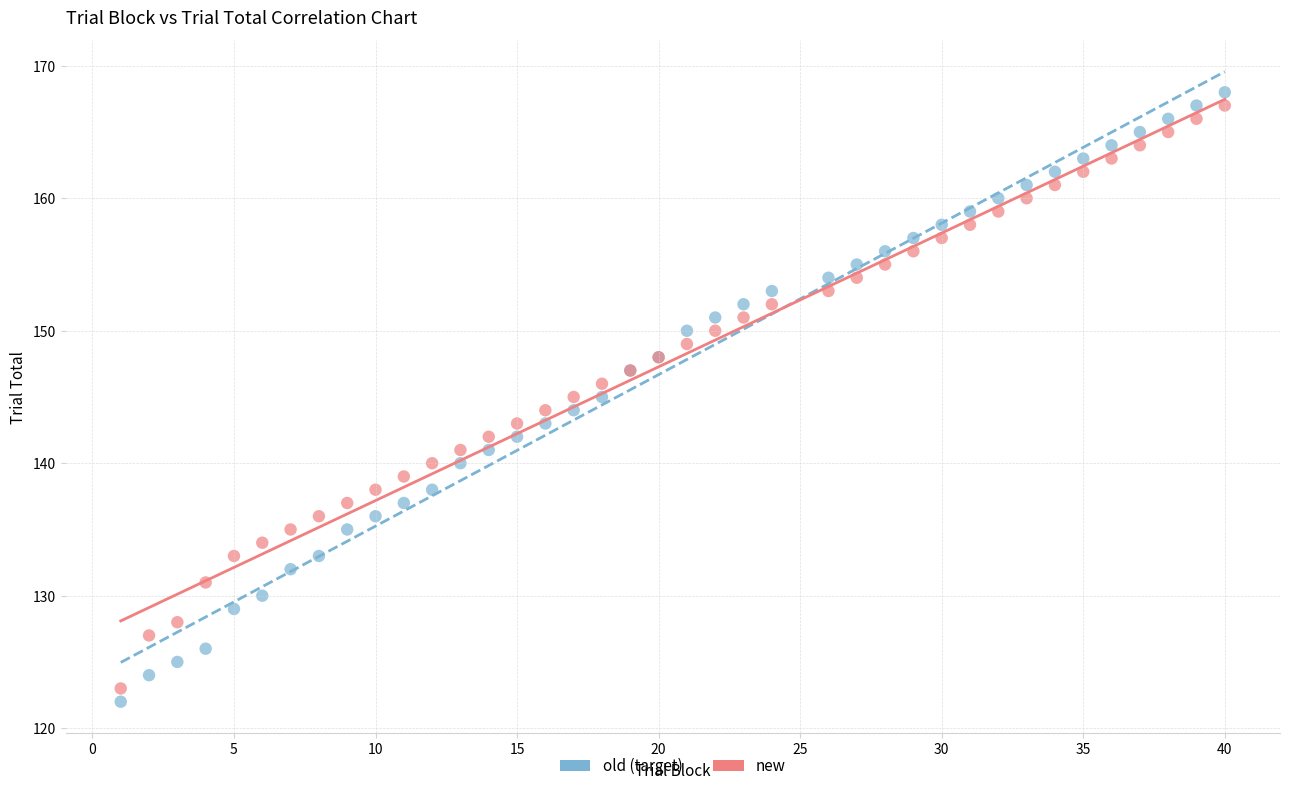

Which series contains the highest Y value?

old (target)